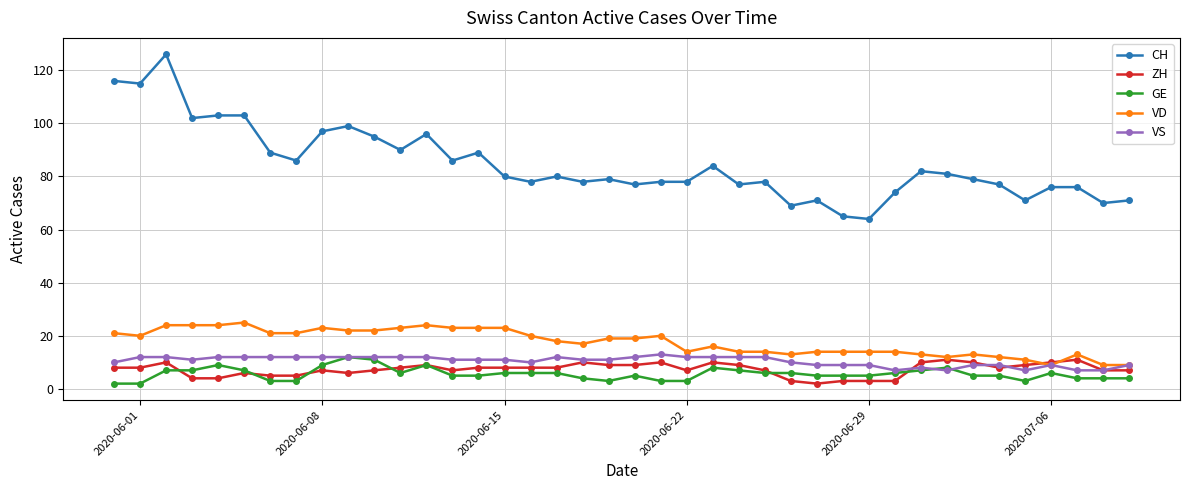

What is the sum of all CH values?

3385